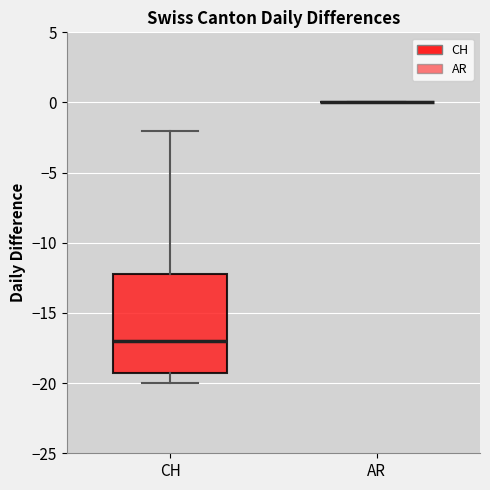

Reading left to right, transcribe this box plot: for each box, give where its median line is, the range the box spans, and where its two whiskers end, as read against the y-axis. The values are not printed on the chart, so give them approximately, as read against the axis.

CH: median -17, box -19 to -12, whiskers -20 to -2
AR: box collapsed to a line at 0, whiskers 0 to 0